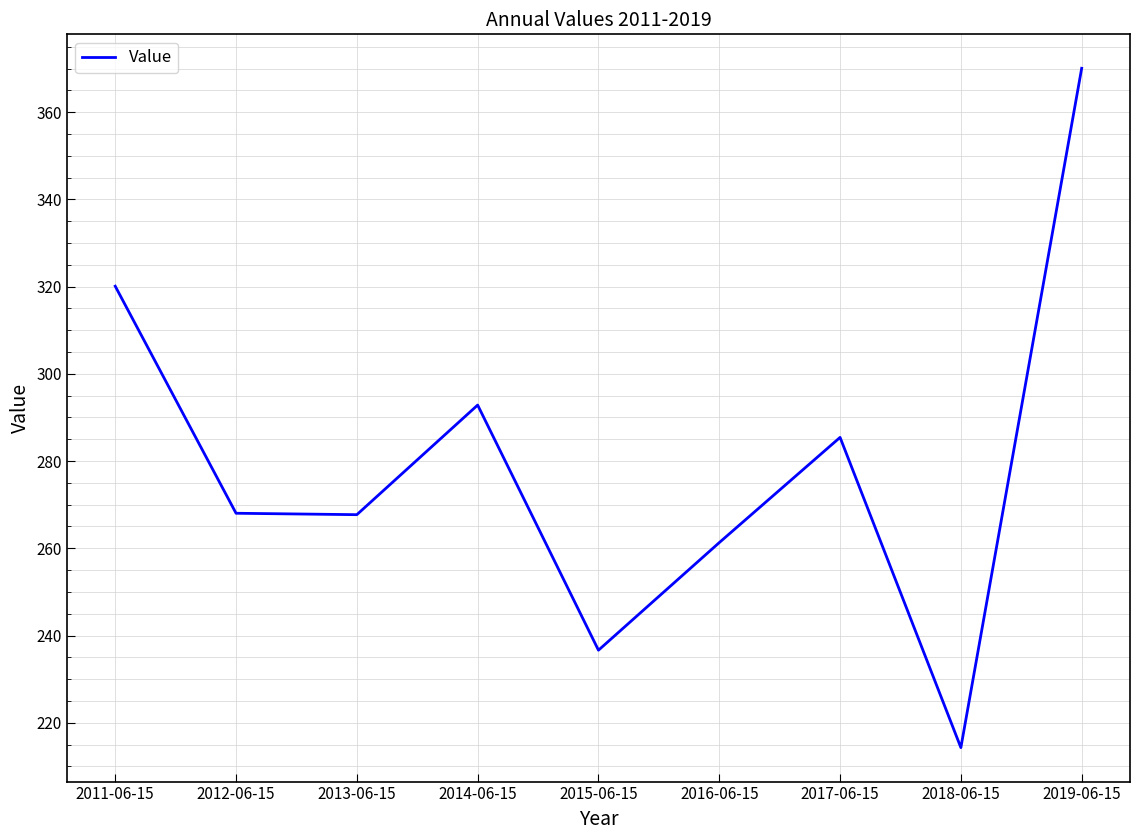

Does the chart have visible grid lines?

Yes